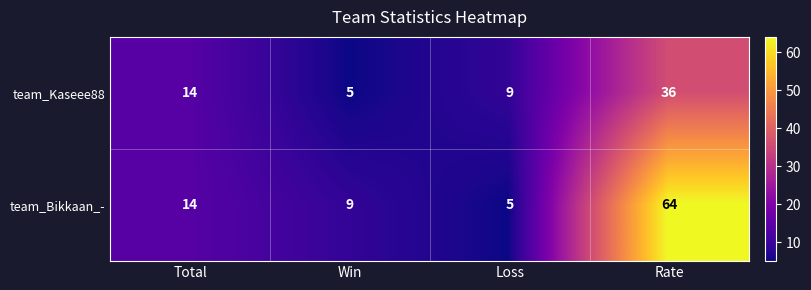

At Loss, list the series in order from smallest to largest.

team_Bikkaan_-, team_Kaseee88